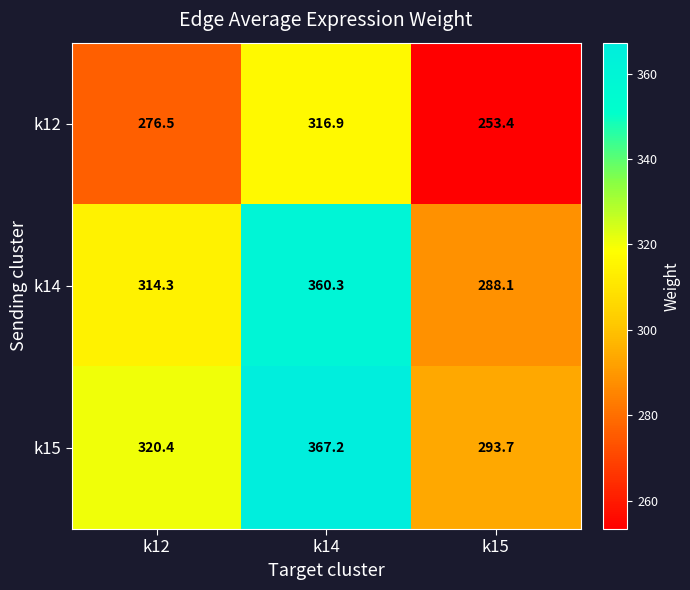

What is the difference between the highest and lowest values at k12?

43.9